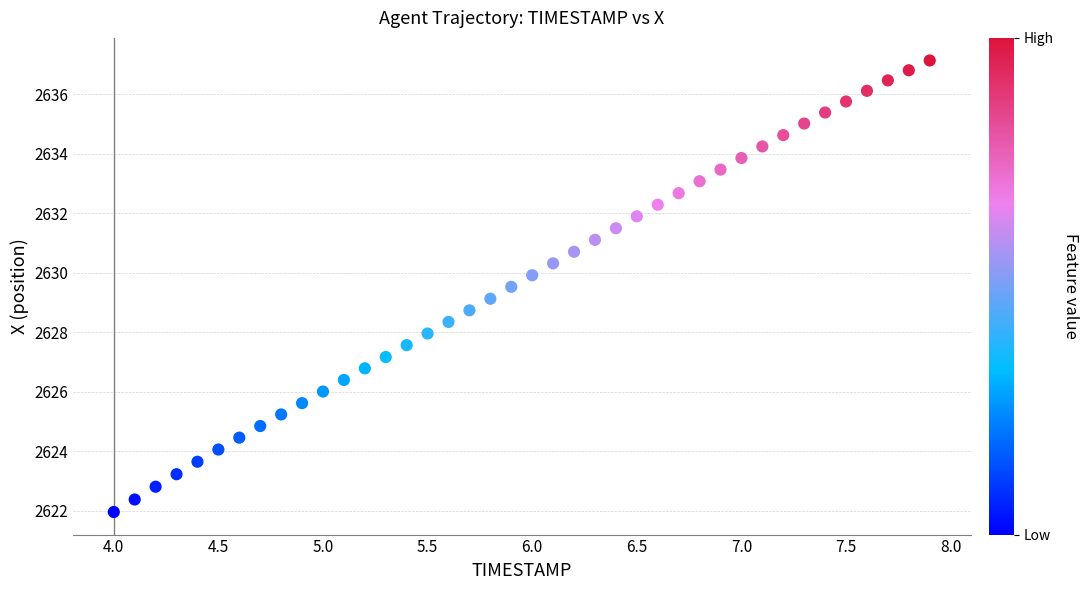

What is the range of X values (max minus min)?

3.9